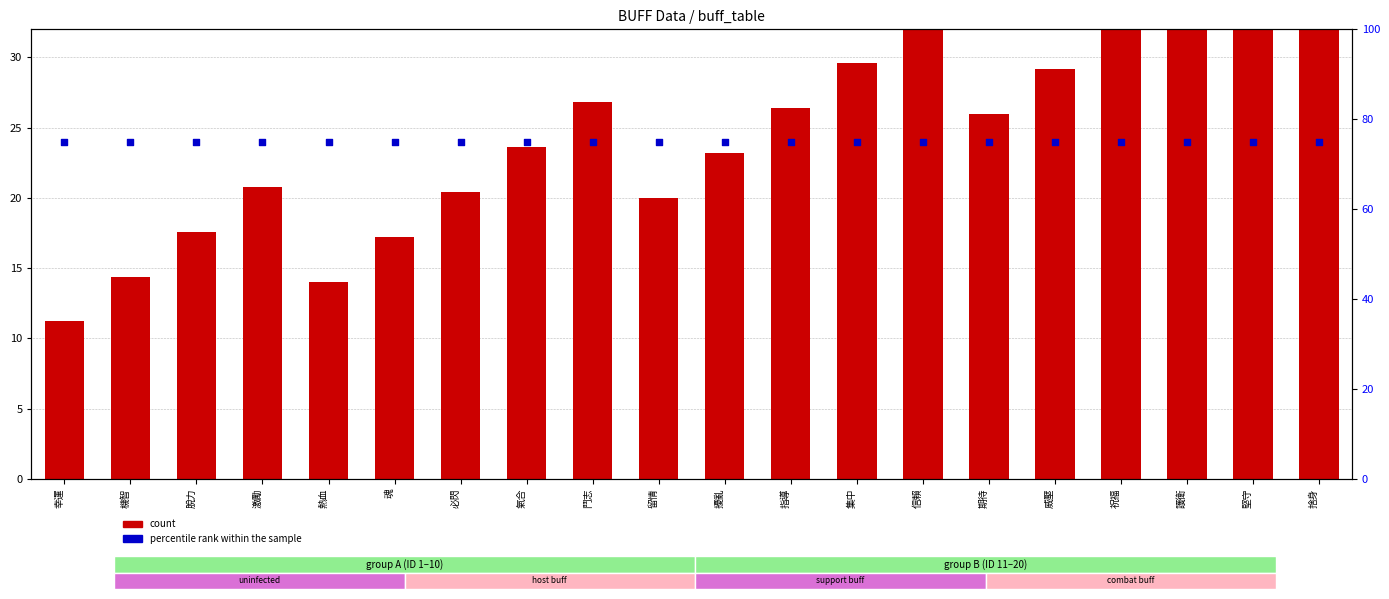

At which category is the sum across all series the highest?

堅守